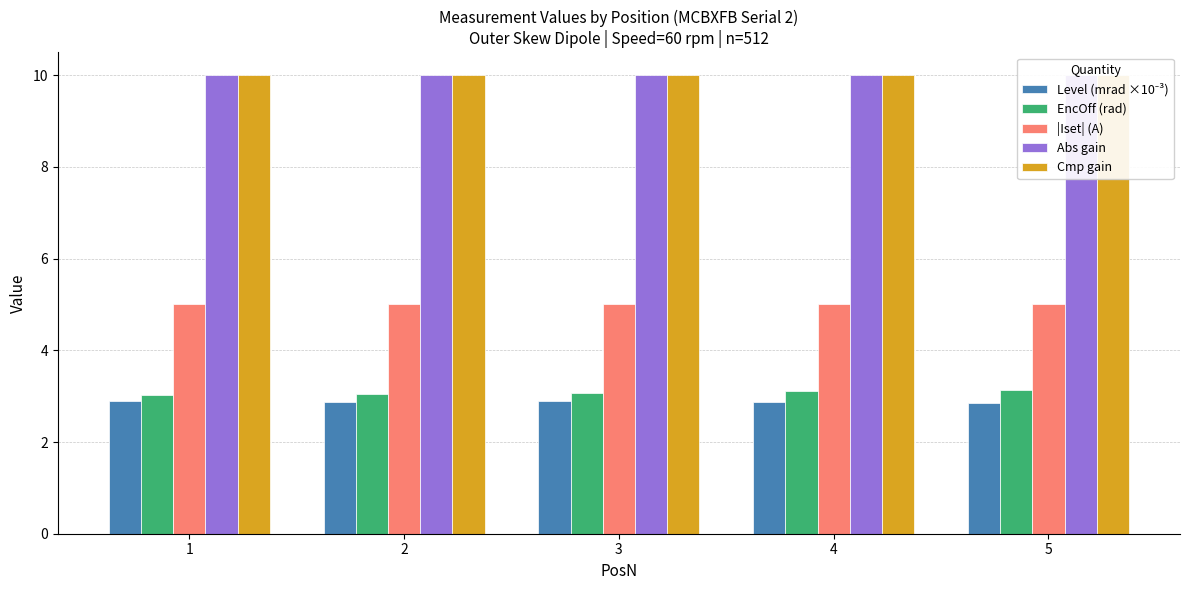

At which label does |Iset| (A) reach its minimum?

1